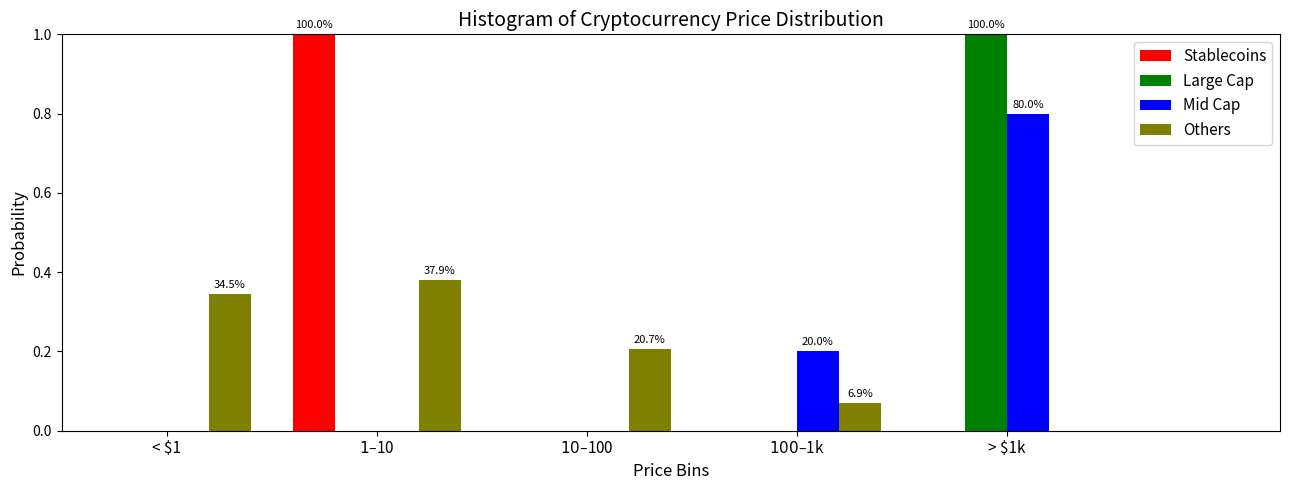

At which category is the sum across all series the highest?

> $1k